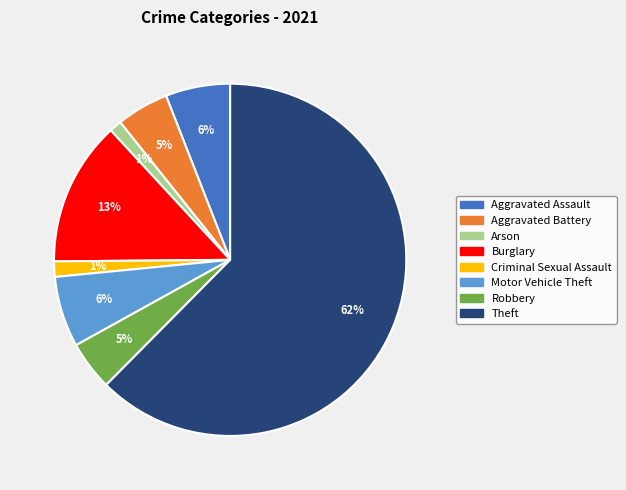

Count the number of slices in the pie.

8